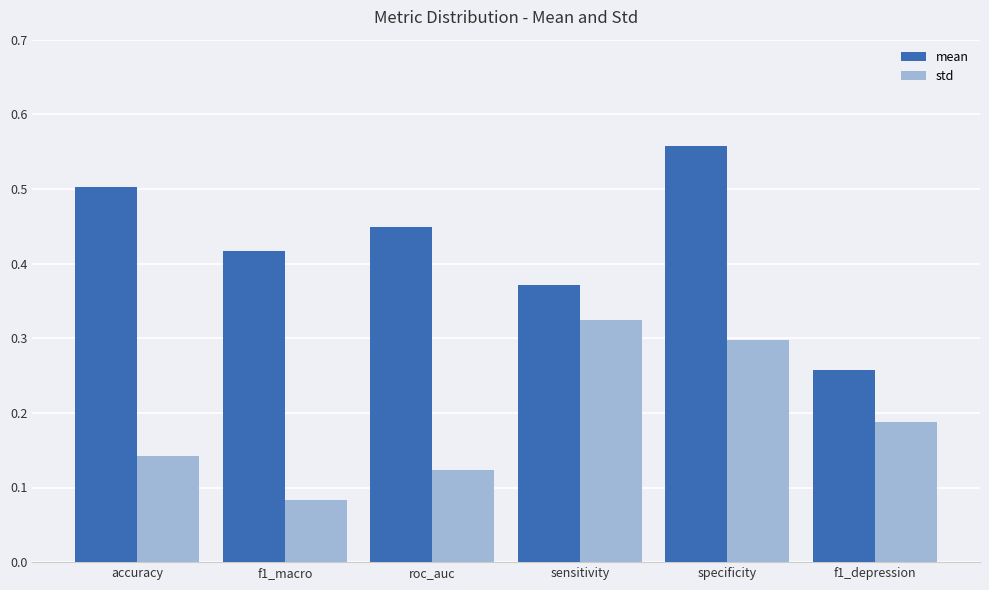

Between f1_macro and roc_auc, which series saw the biggest shift?

std